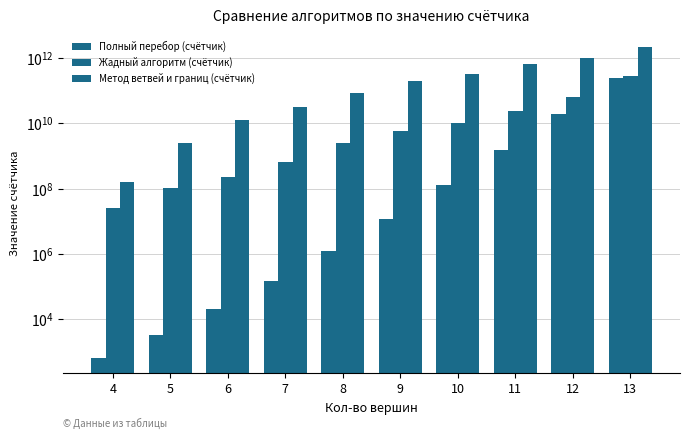

What is the value of the Метод ветвей и границ (счётчик) bar at the 7th from the left?

331279683418